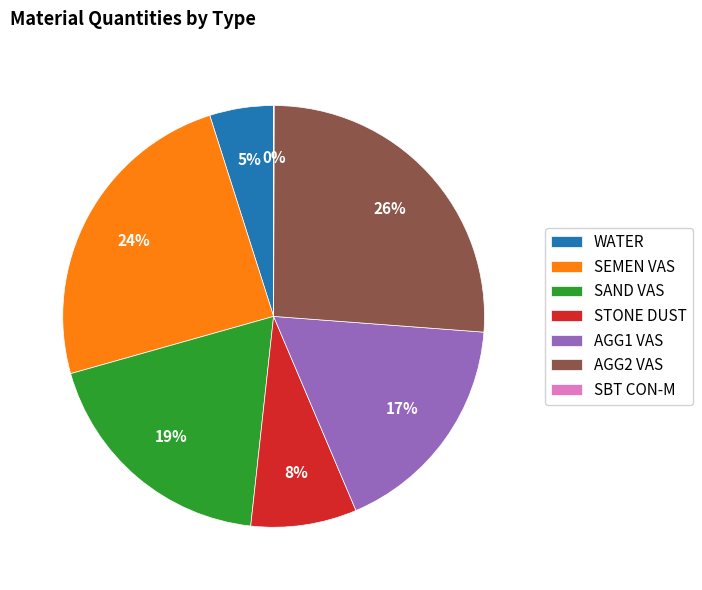

True or false: AGG1 VAS accounts for 23% of the total.

False